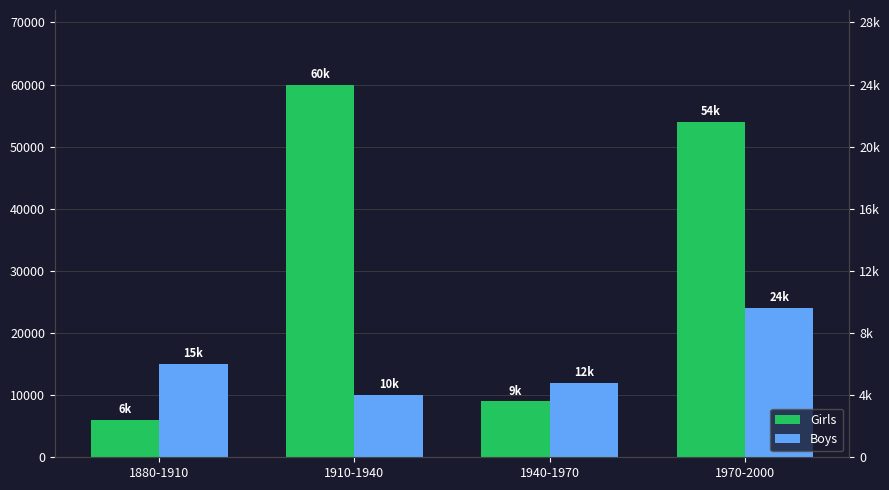

What is the difference between the second highest and minimum values in the Boys series?

5000